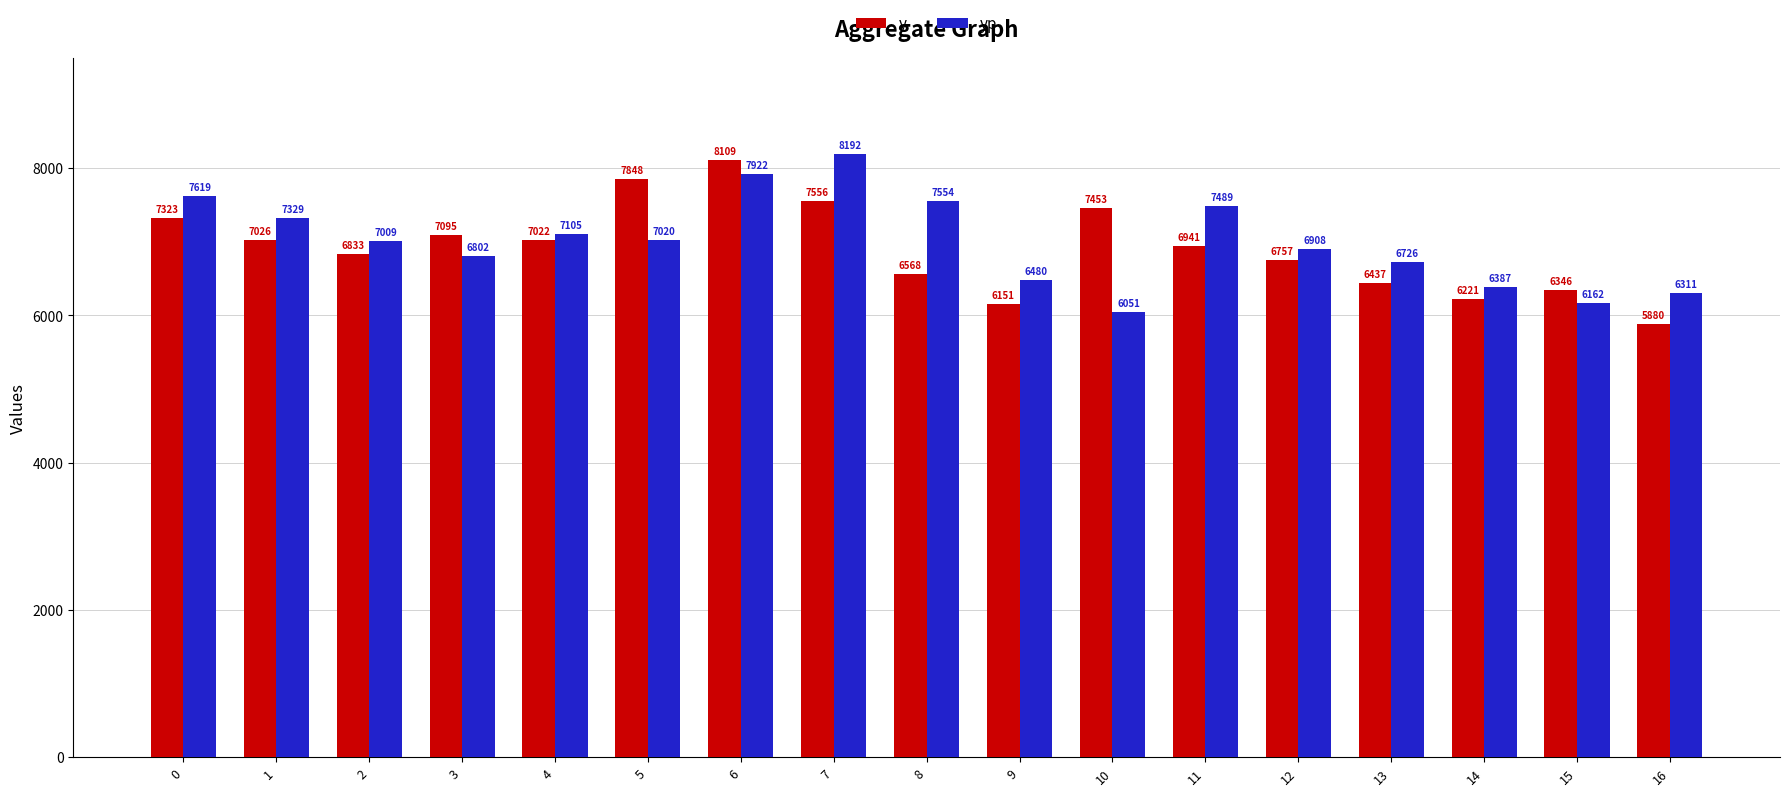

How many bars are there in total?

34